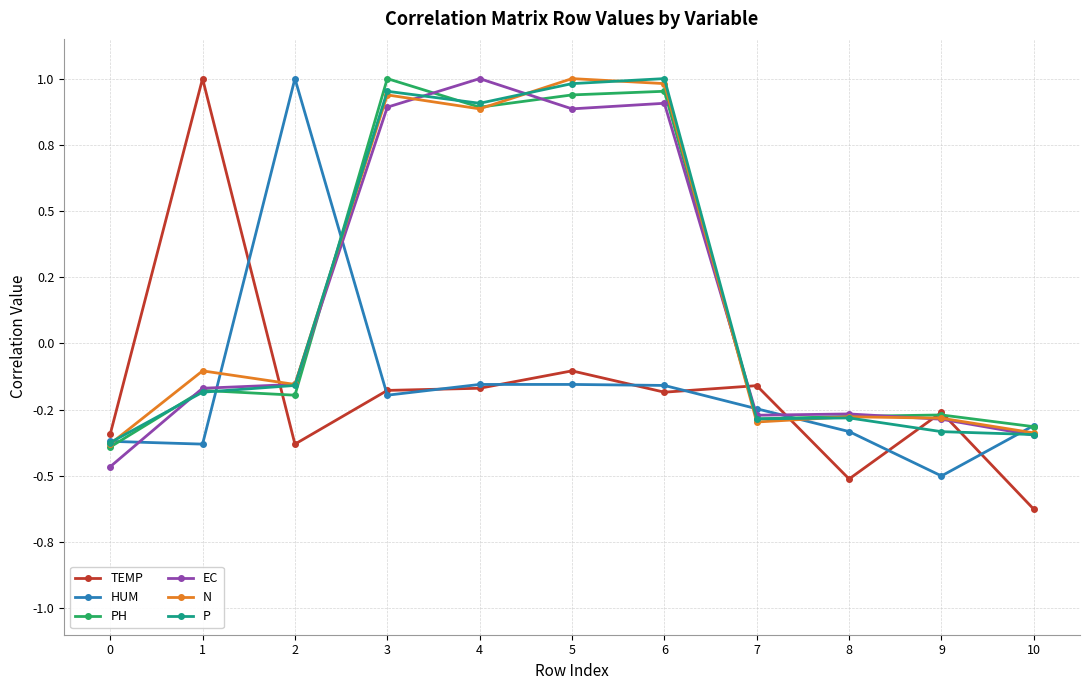

At 2, list the series in order from largest to smallest.

HUM, N, EC, P, PH, TEMP